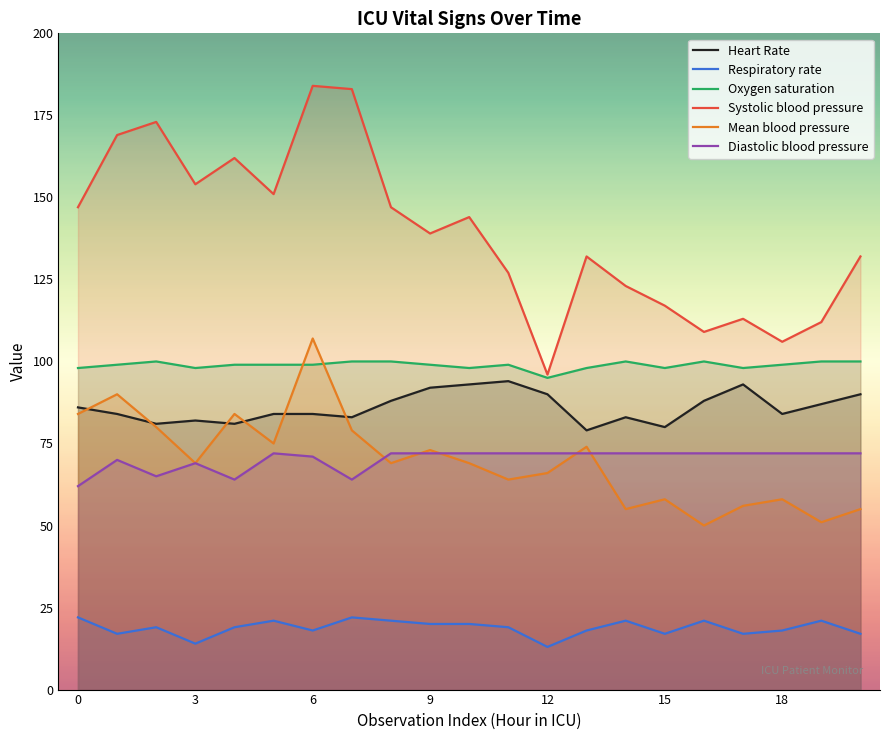

What is the sum of all Oxygen saturation values?

2076